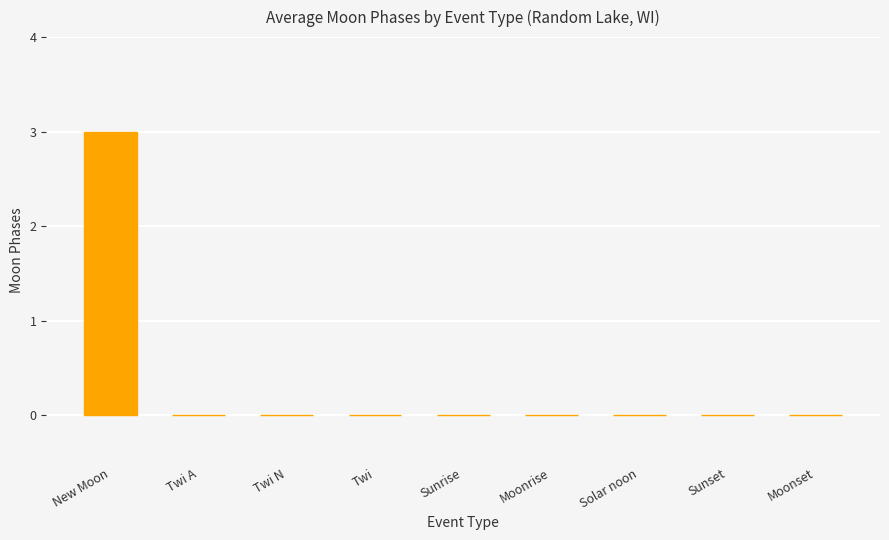

Reading right to left, list all the values displayed in this chart.

0	0	0	0	0	0	0	0	3